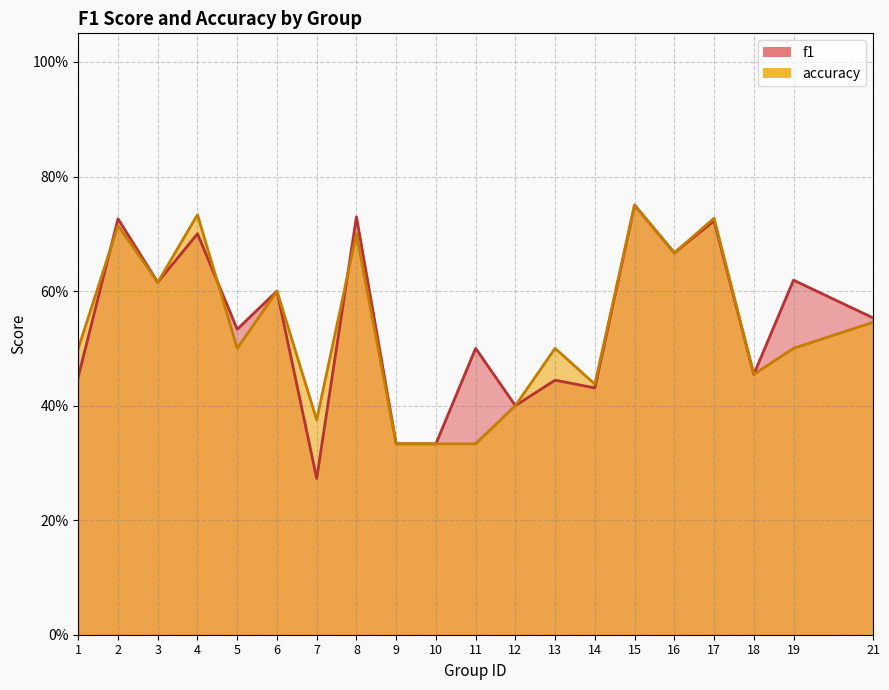

What is the difference between the highest and lowest values at 11?

0.2